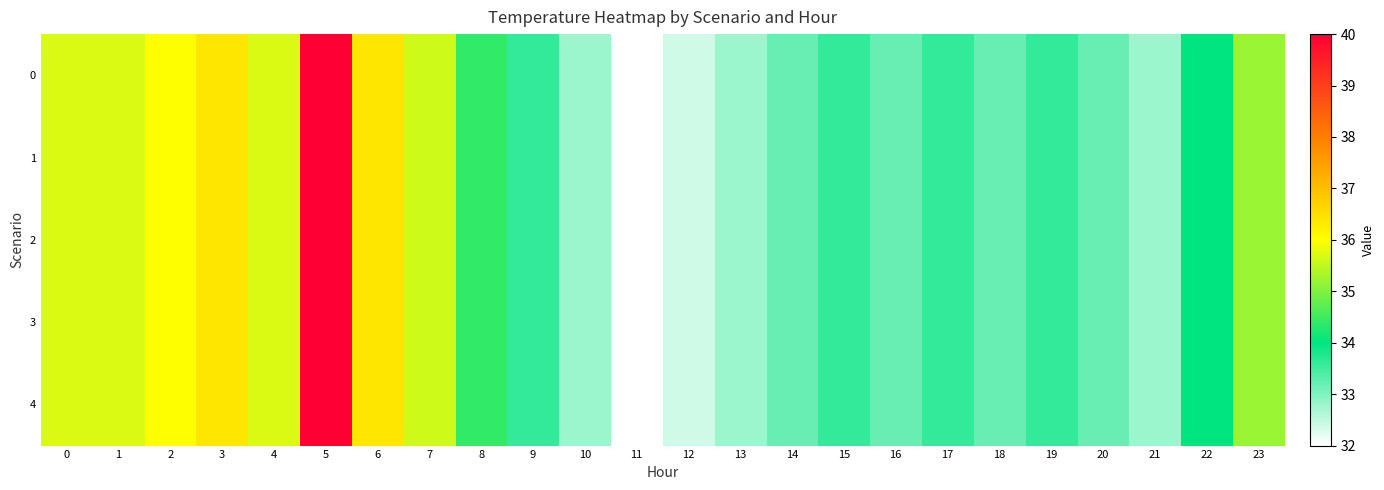

At which category does the chart reach its minimum across all series?

11